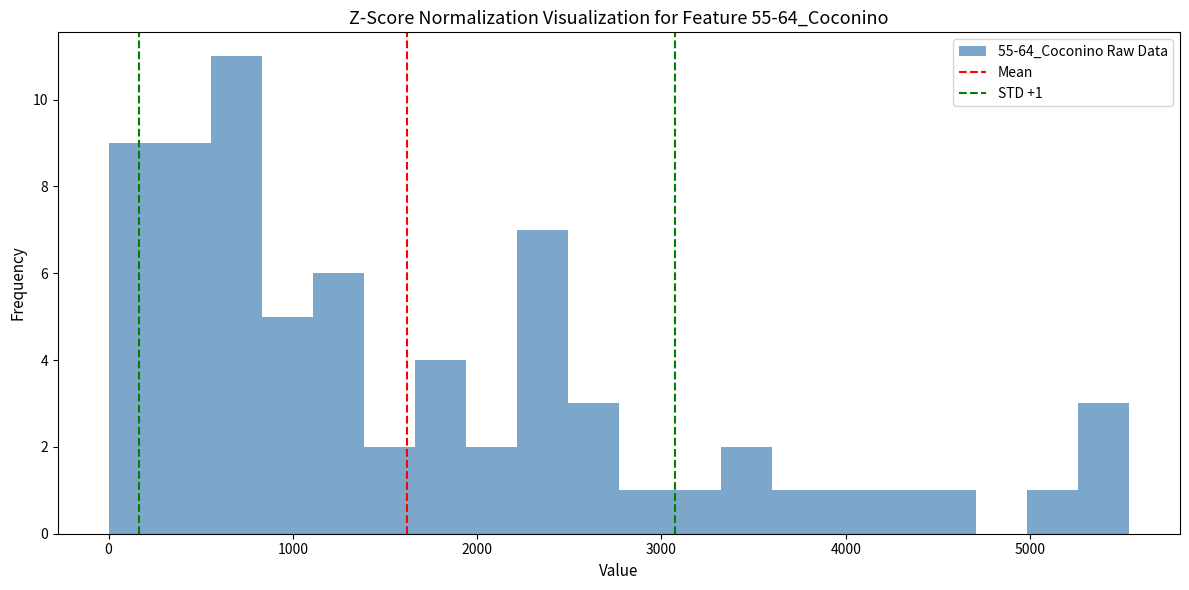

Read against the x-axis, roughly where is the centre of the tallest bar?

700